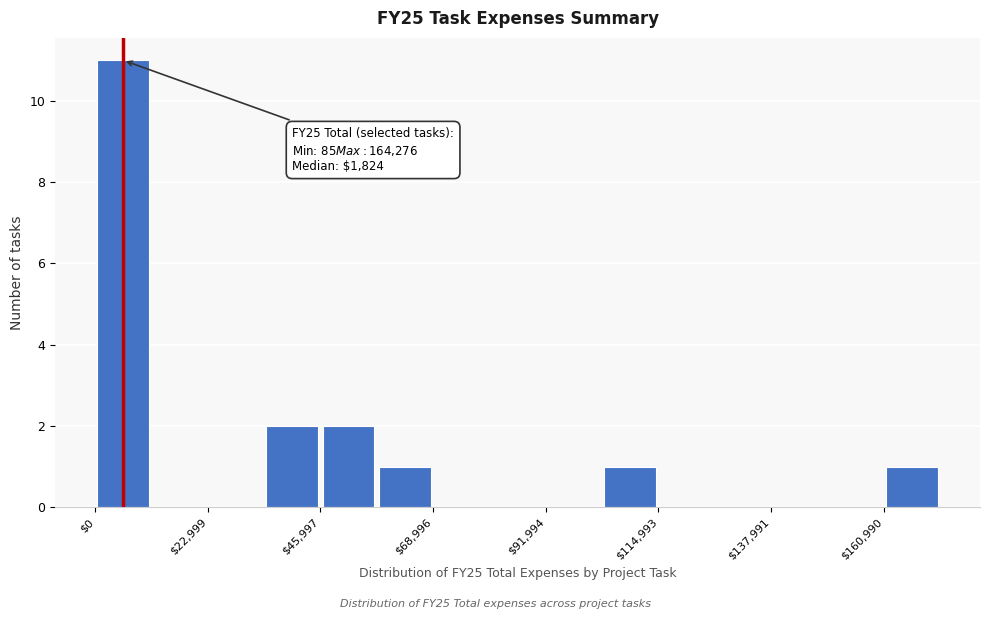

Read against the x-axis, roughly where is the centre of the tallest bar?

5000